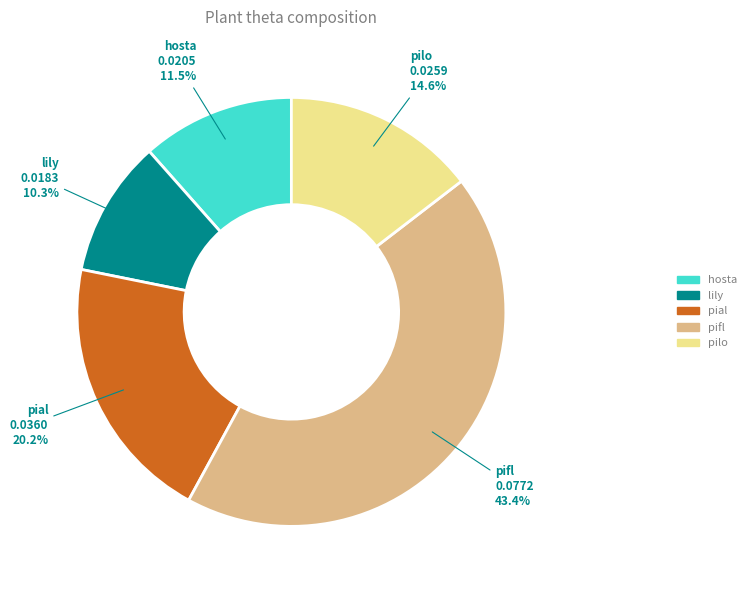

The pial slice represents 20% of the pie. True or false?

True